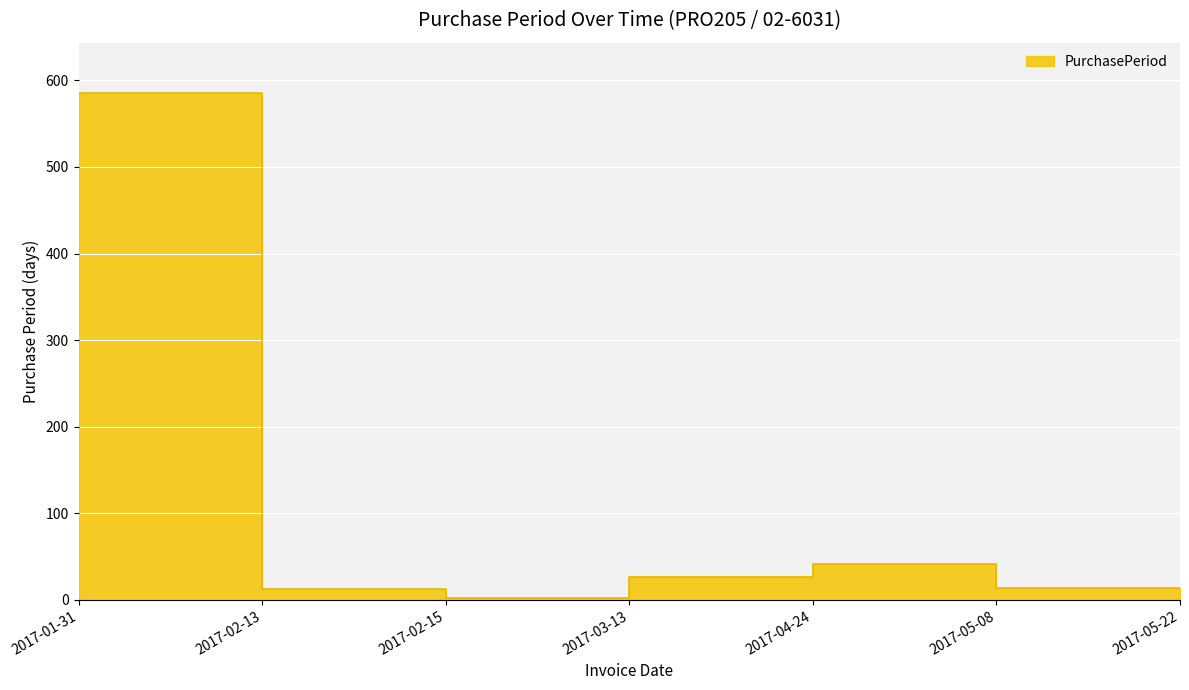

Where is the first local maximum?

2017-04-24